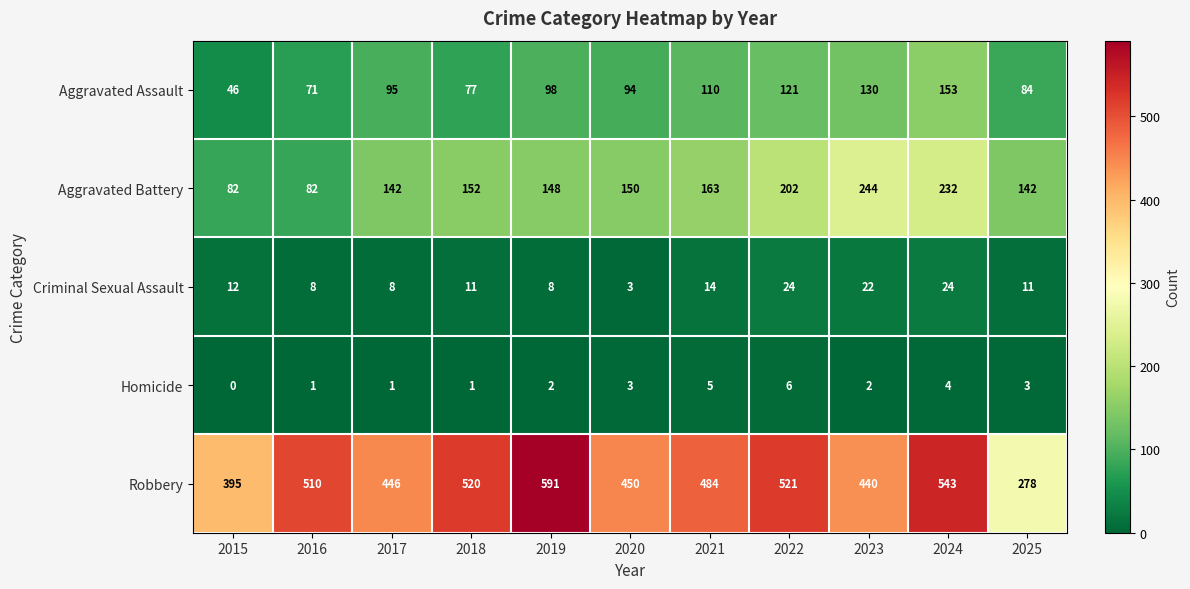

Which series has the largest range (max minus min)?

Robbery